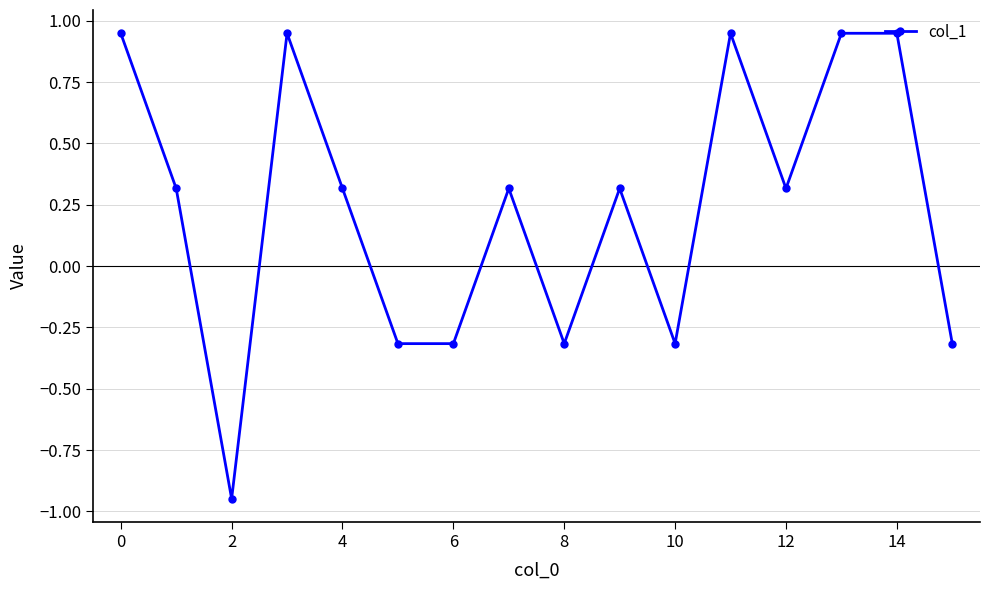

True or false: the data has more than 2 interior local peaks.

True